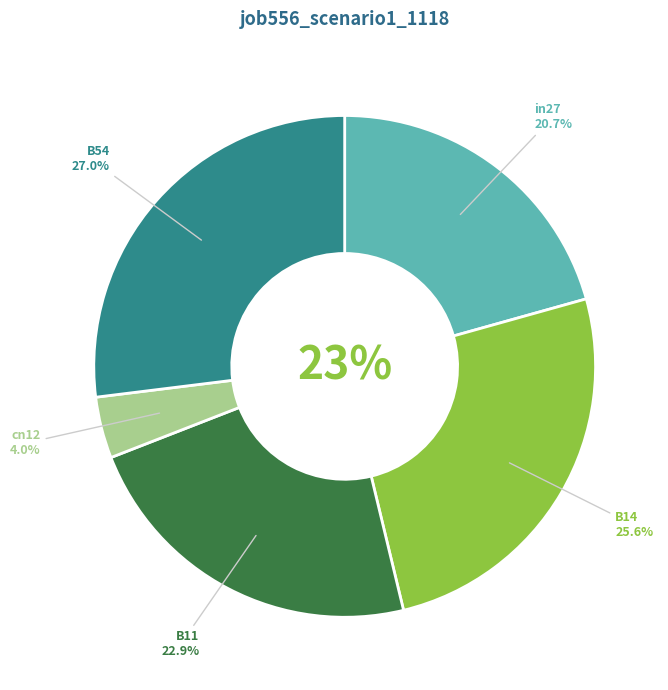

Between B11 and B14, which is larger?

B14